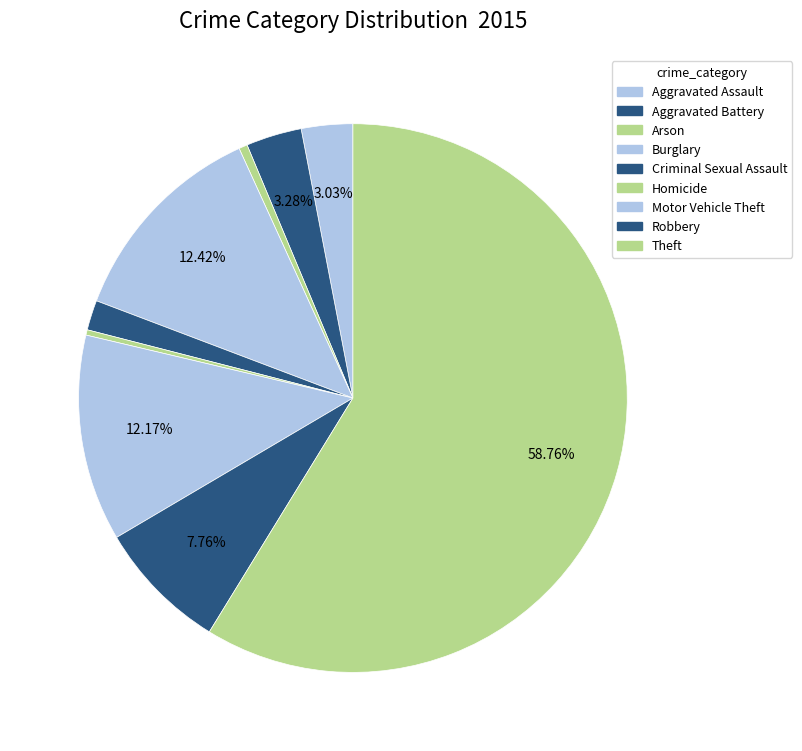

To the nearest percent, what is the difference between the largest and smallest slice percentages?

58%